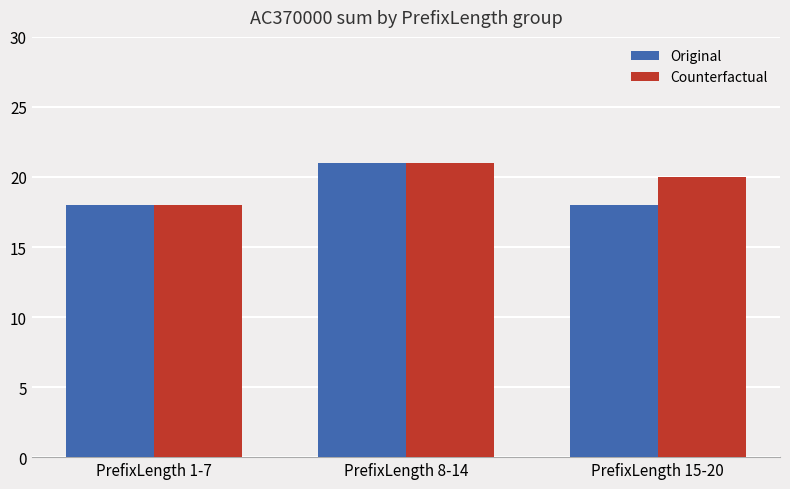

What is the total value across all series at PrefixLength 15-20?

38